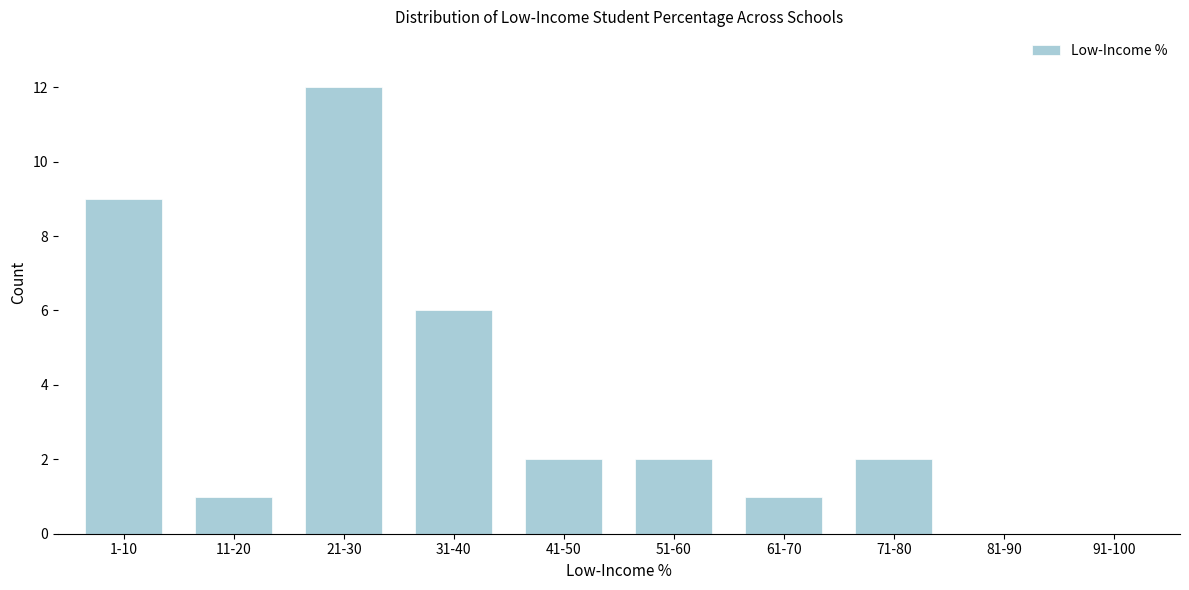

Reading left to right, transcribe all the data shown in this chart.

1-10=9	11-20=1	21-30=12	31-40=6	41-50=2	51-60=2	61-70=1	71-80=2	81-90=0	91-100=0